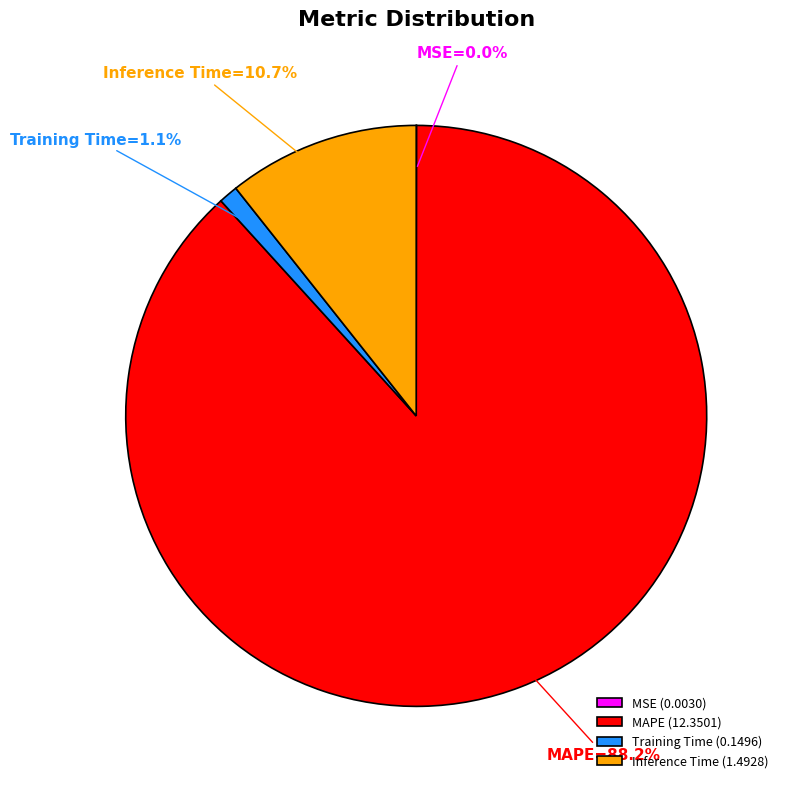

Combined, do MAPE (12.3501) and Training Time (0.1496) account for over 50%?

Yes